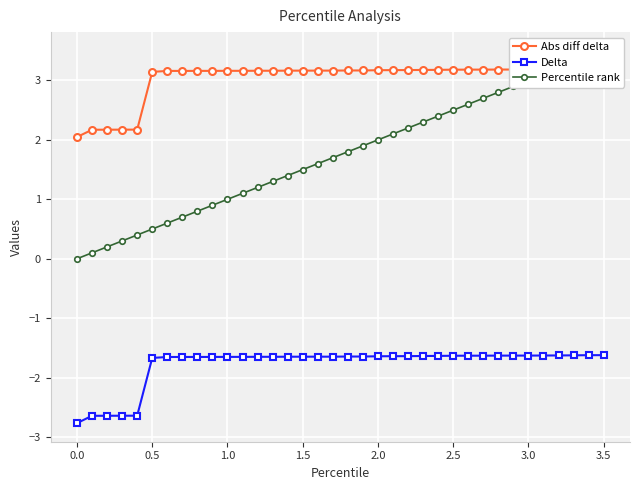

What is the highest value of the Delta series?

-1.6